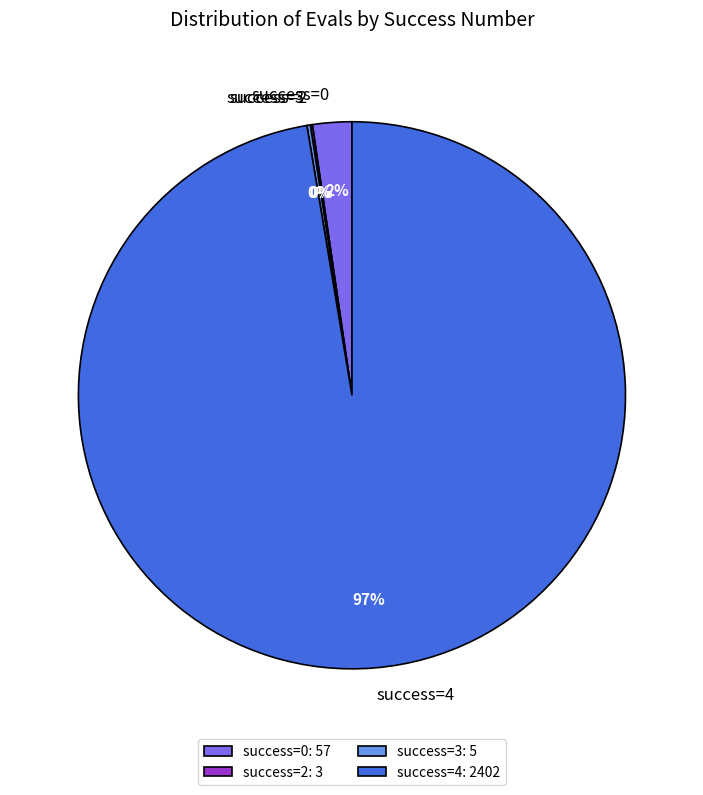

Is the sum of success=0 and success=4 greater than half?

Yes